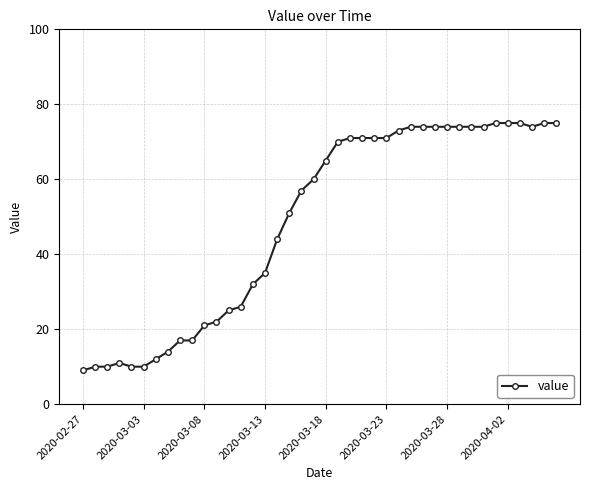

Count the number of data series in this chart.

1